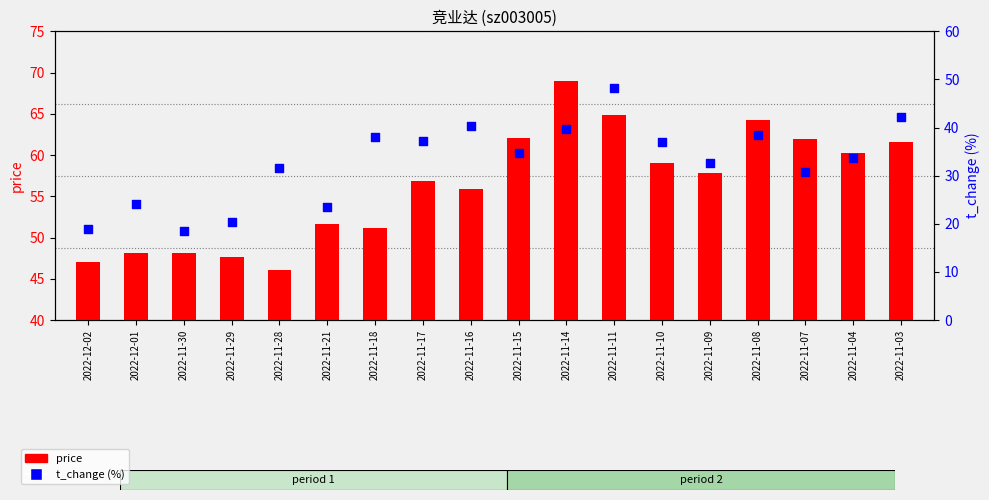

Which series has the widest spread of Y values?

t_change